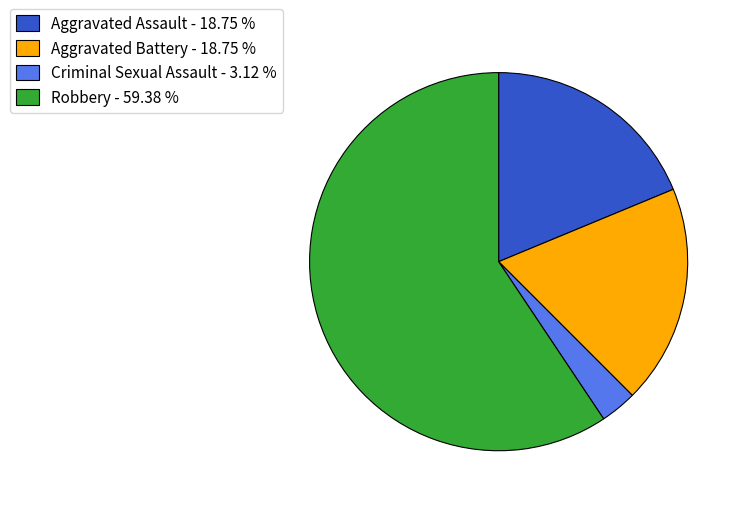

Is the sum of Robbery - 59.38 % and Aggravated Assault - 18.75 % greater than half?

Yes